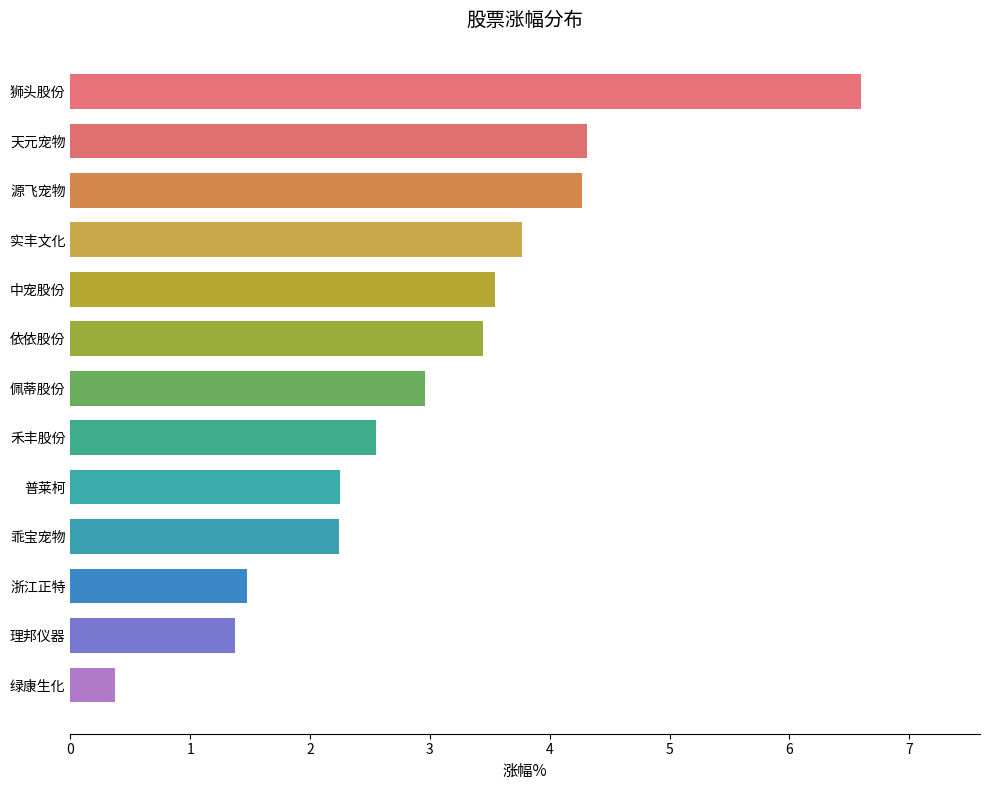

Does the chart contain stacked bars?

No